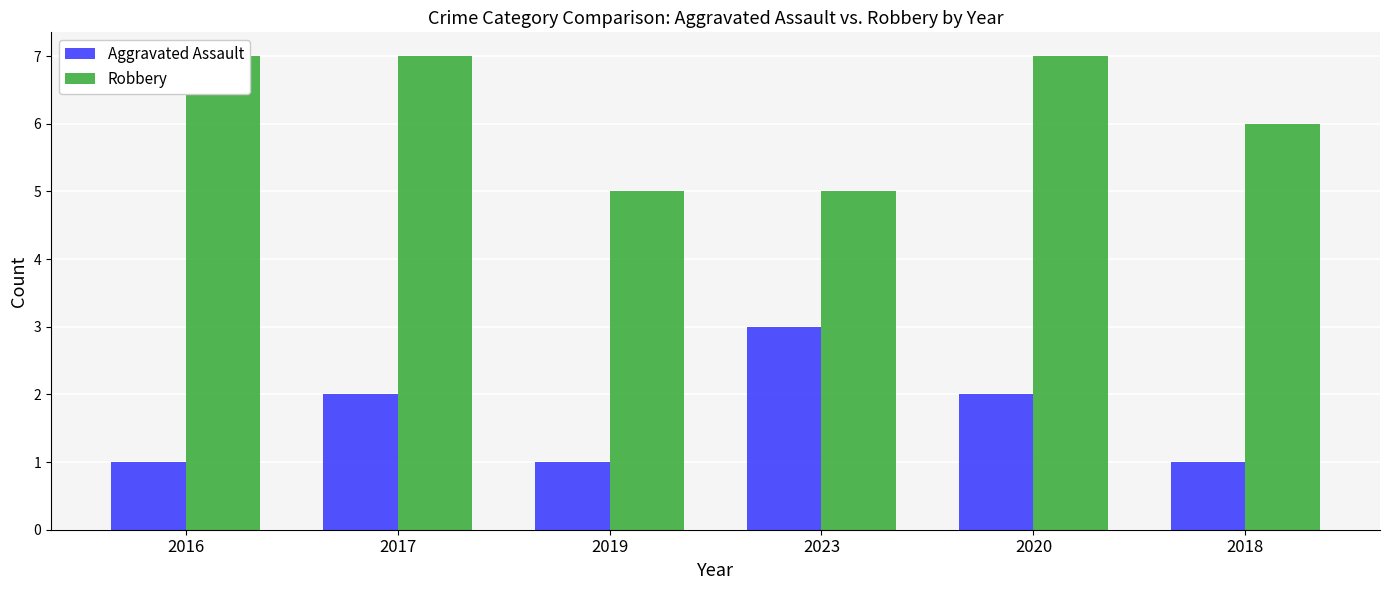

Which category has the lowest value across all series?

2016